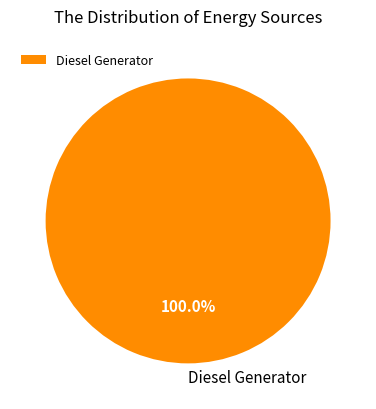

Is there any slice that represents more than half of the pie?

Yes